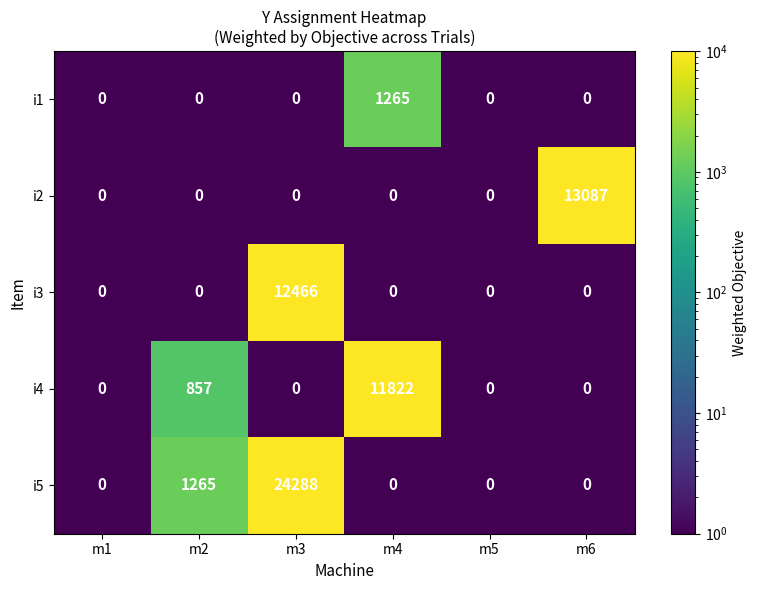

At which label is i5 closest to 12144?

m2